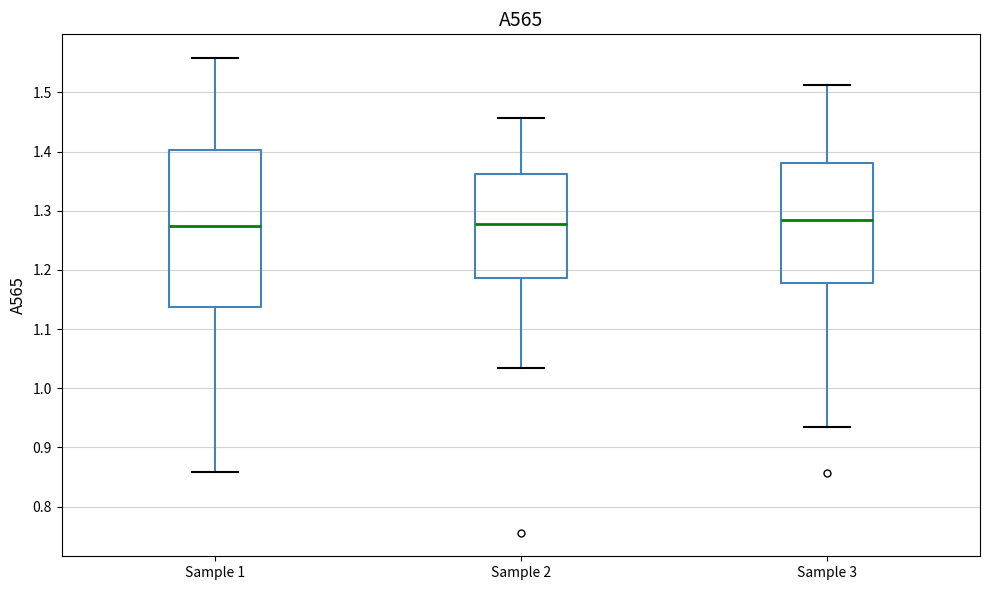

Which box is the tallest, from its lower edge to its upper edge?

Sample 1